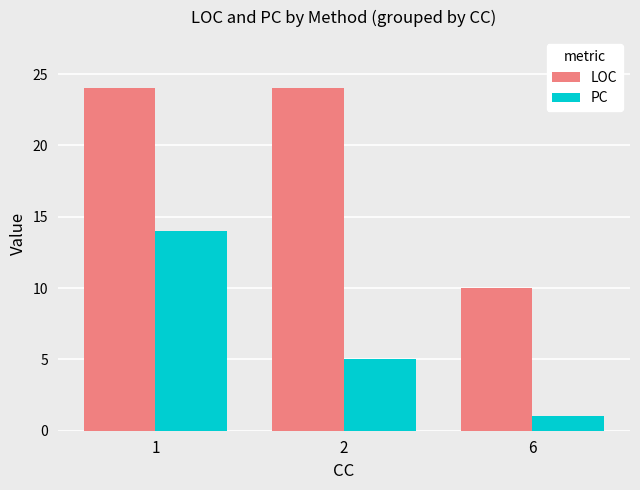

What is the average value of the LOC series?

19